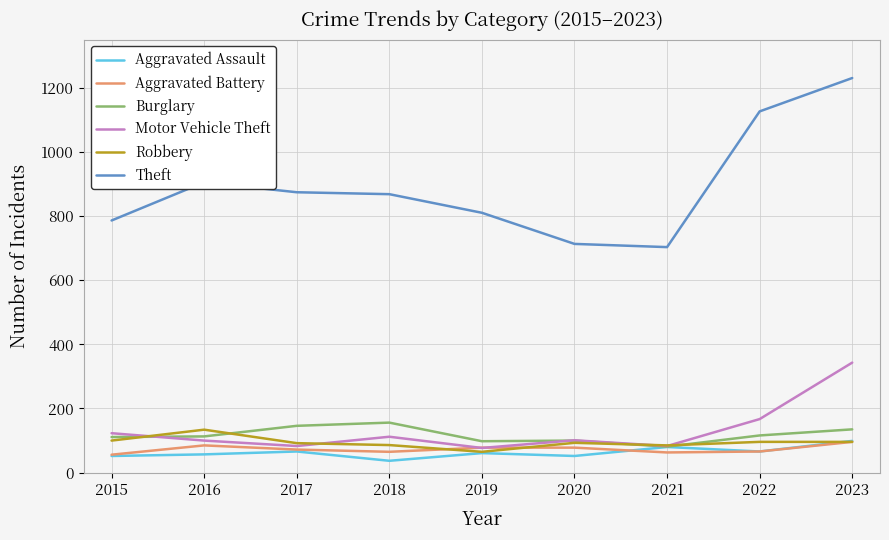

What is the difference between the highest and lowest values at 2015?

734